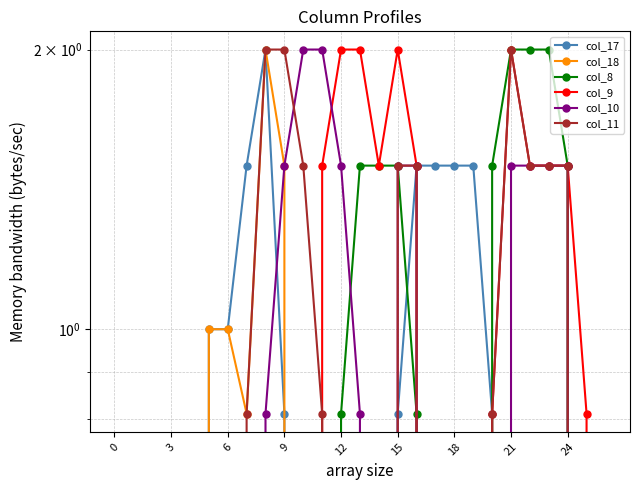

True or false: col_17 and col_11 cross at least once.

False